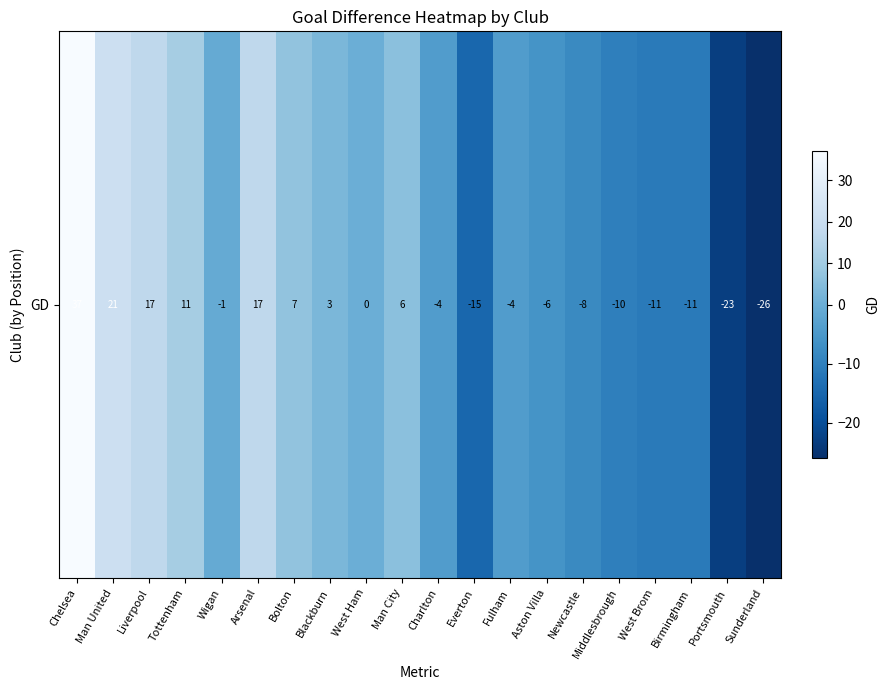

Which category has the highest value across all series?

Chelsea